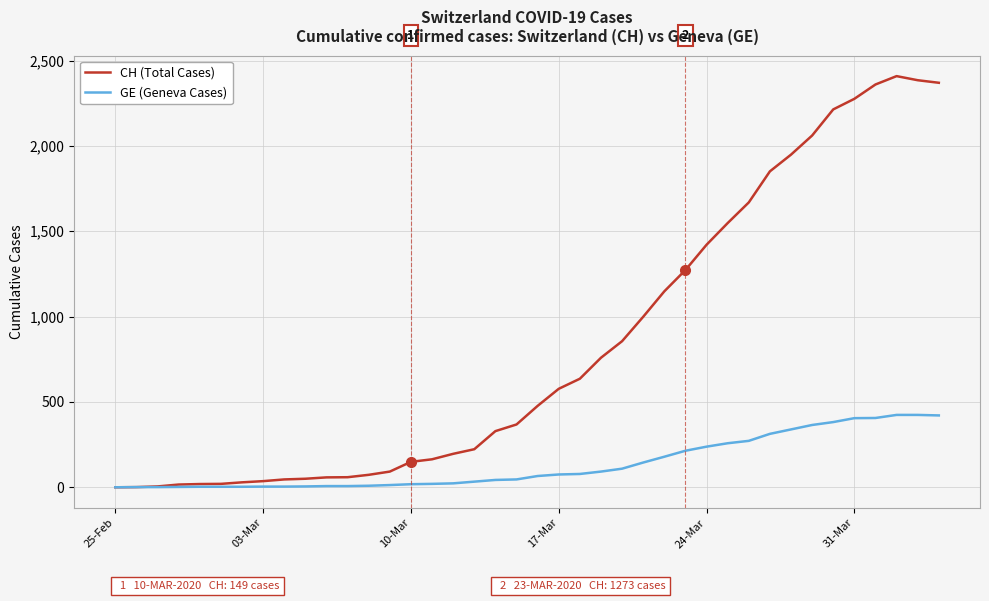

Which series has the widest spread of values?

CH (Total Cases)